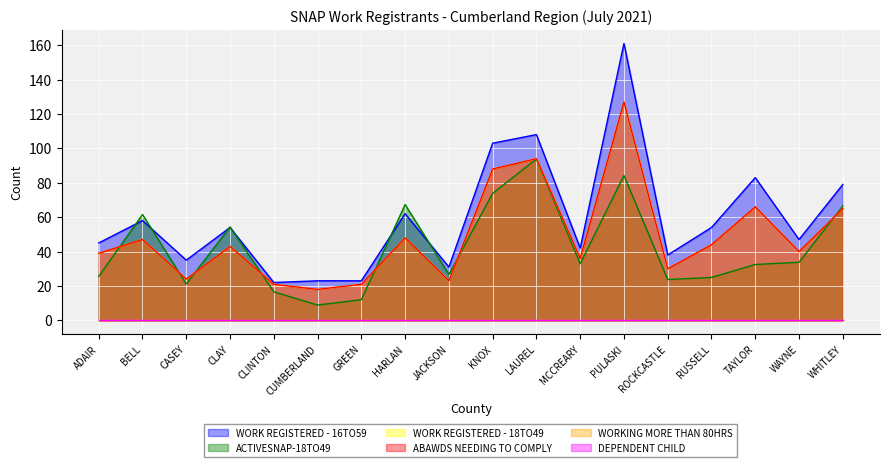

True or false: ACTIVESNAP-18TO49 and ABAWDS NEEDING TO COMPLY intersect in this chart.

True